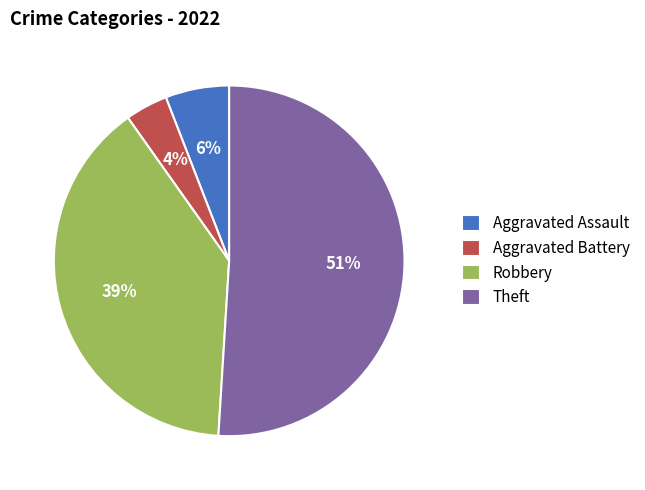

Does any single category account for the majority?

Yes